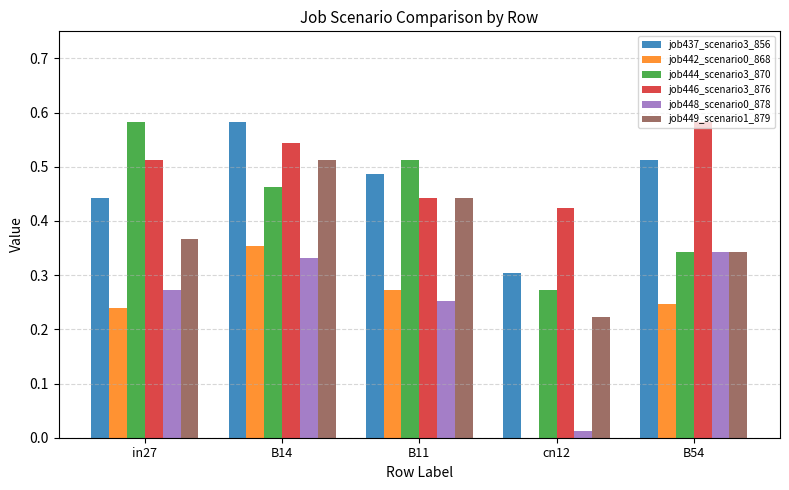

What is the total value across all series at B11?

2.4